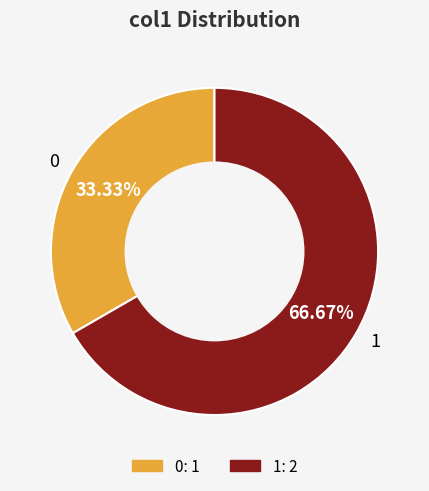

How many slices are in this pie chart?

2